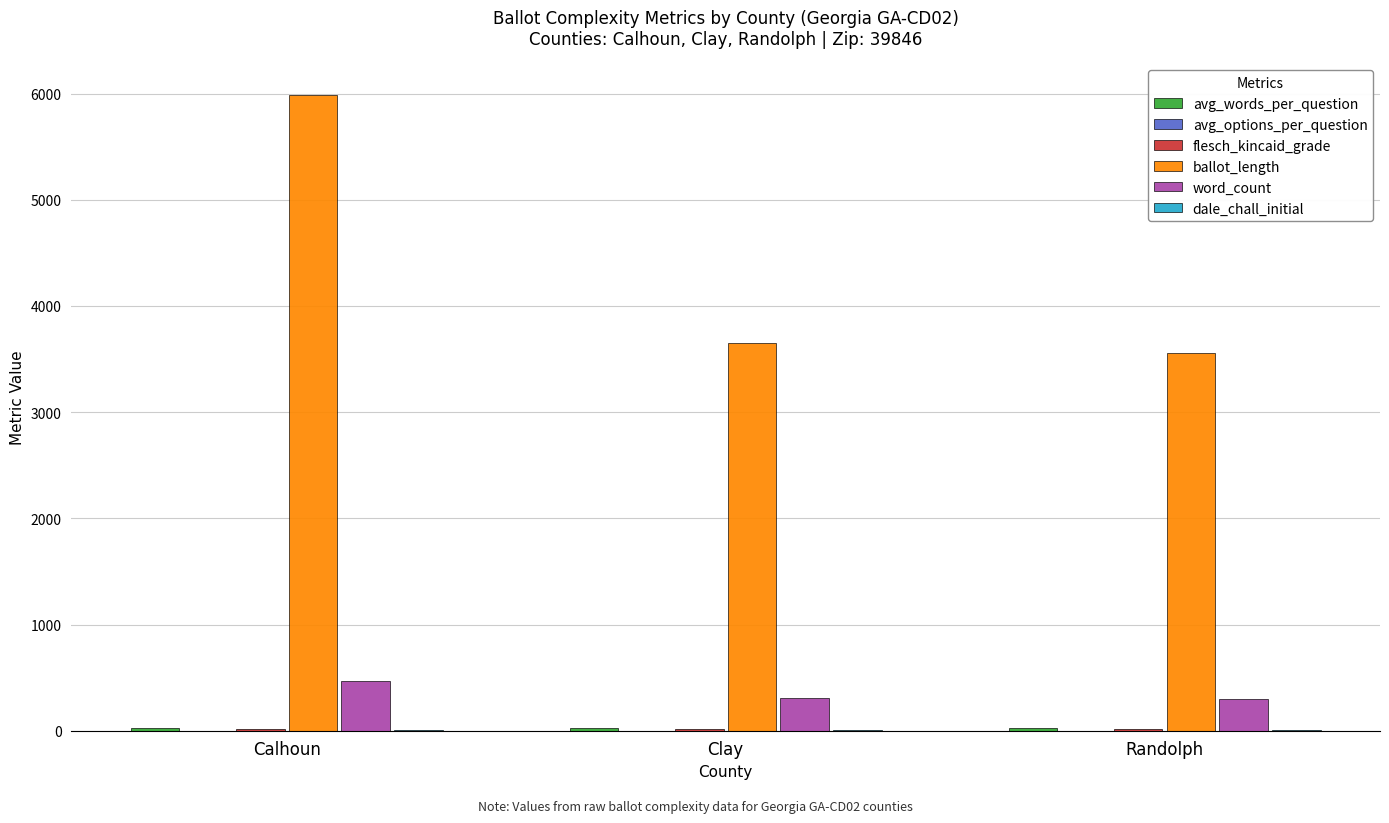

What is the sum of all word_count values?

1077.0